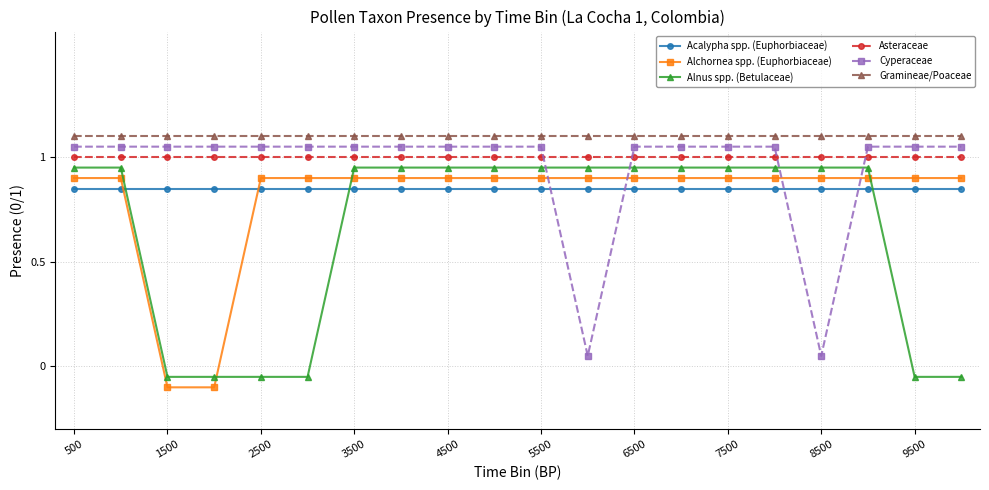

What is the sum of all Gramineae/Poaceae values?

22.0